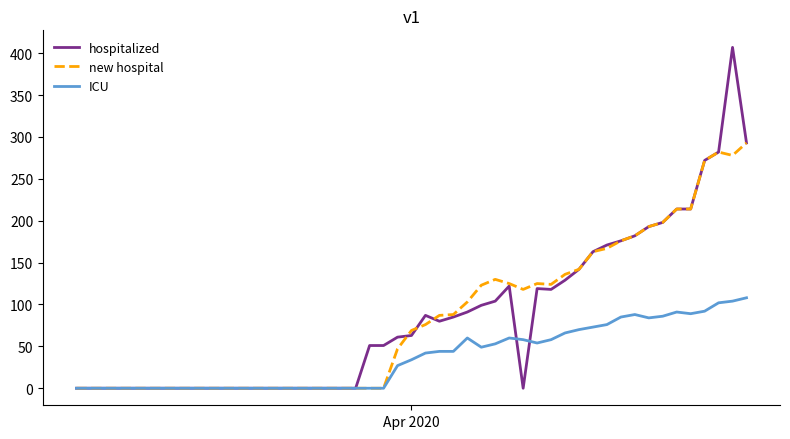

Rank the series by their maximum value, from lowest to highest.

ICU, new hospital, hospitalized